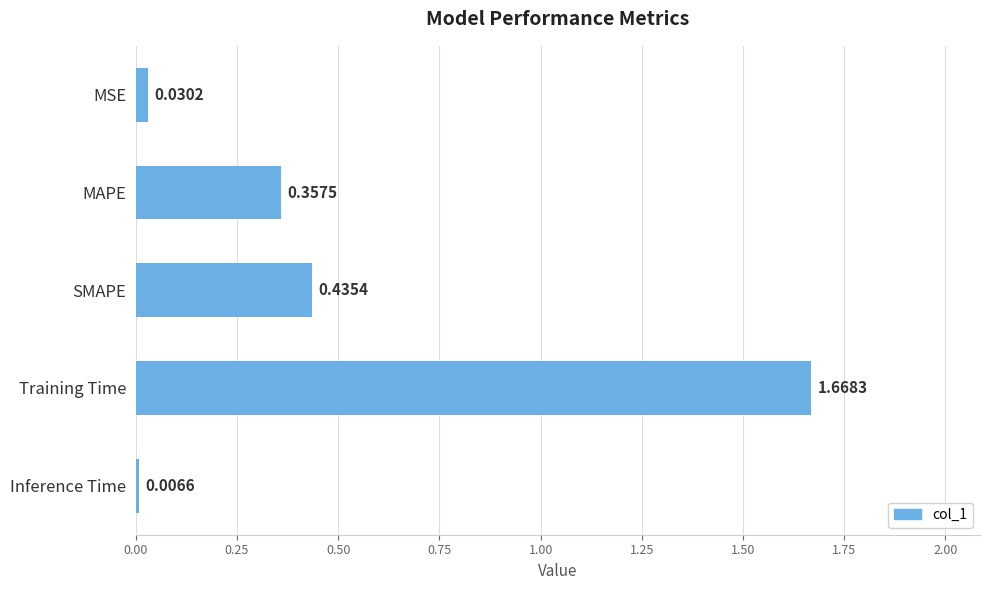

Rank the categories by value from lowest to highest.

Inference Time, MSE, MAPE, SMAPE, Training Time